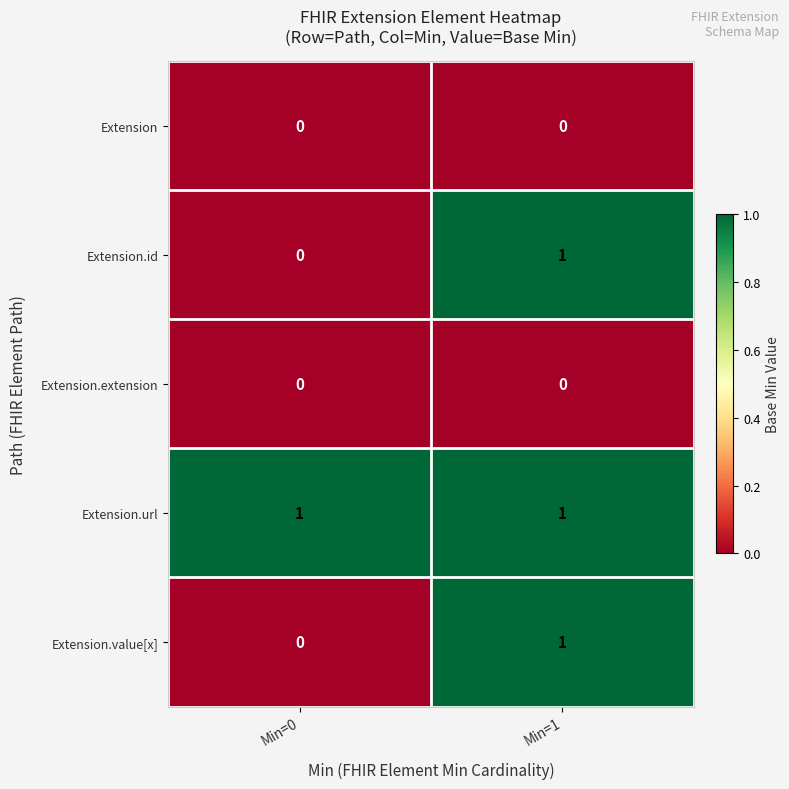

Reading right to left, list all the values displayed in this chart.

Extension: Min=1=0	Min=0=0
Extension.id: Min=1=1	Min=0=0
Extension.extension: Min=1=0	Min=0=0
Extension.url: Min=1=1	Min=0=1
Extension.value[x]: Min=1=1	Min=0=0